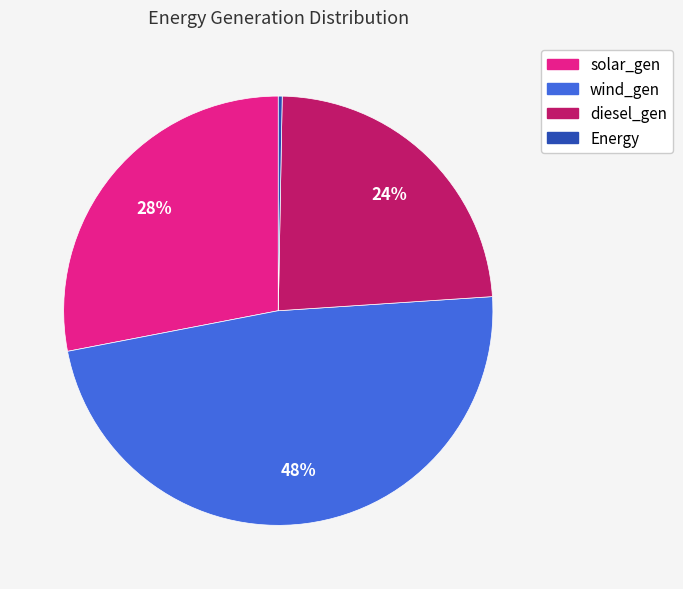

How many slices are in this pie chart?

4